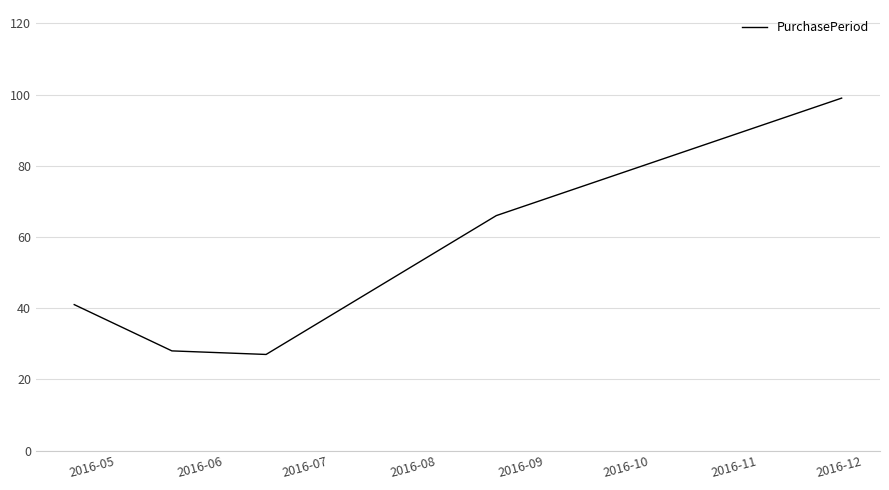

What is the minimum value shown in the chart?

27